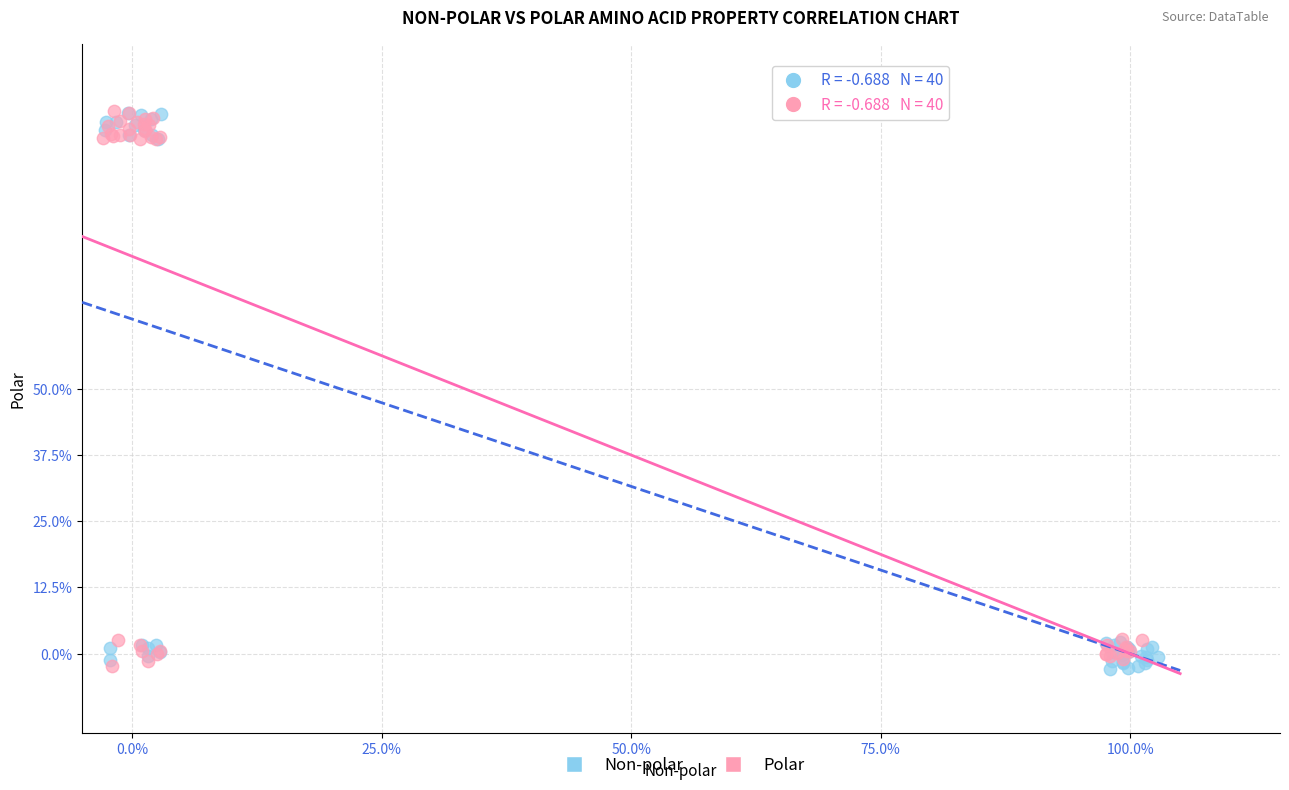

What are all the series names shown in the legend?

Non-polar, Polar